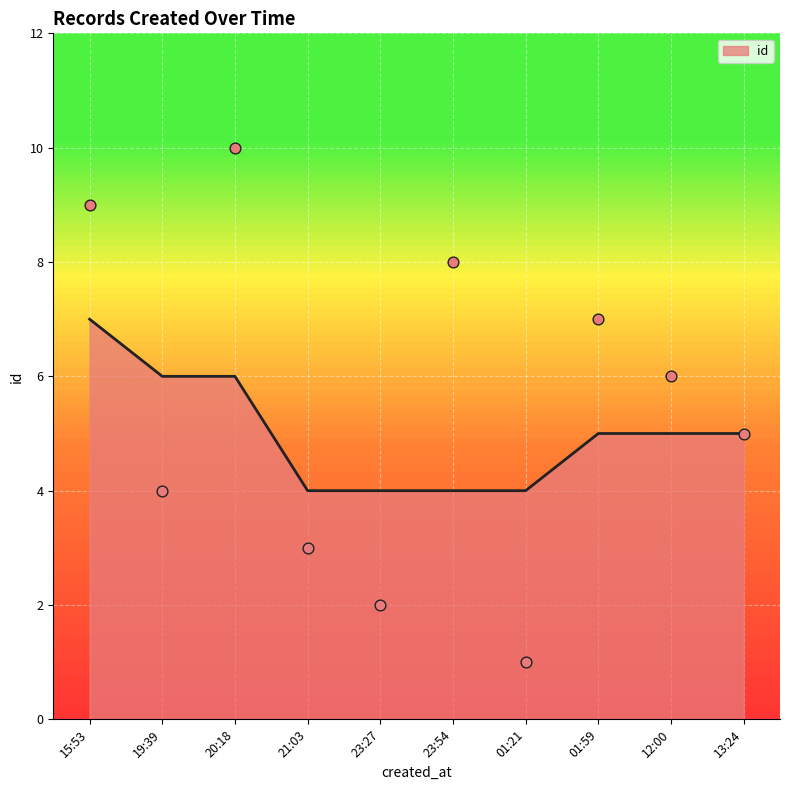

Approximately how many times larger is the value at 2025-09-13T23:27:48 compared to 2025-09-13T19:39:05?

0.5